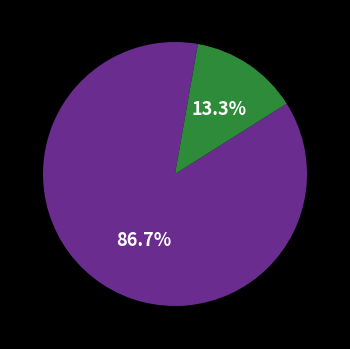

Is there a majority slice in this chart?

Yes